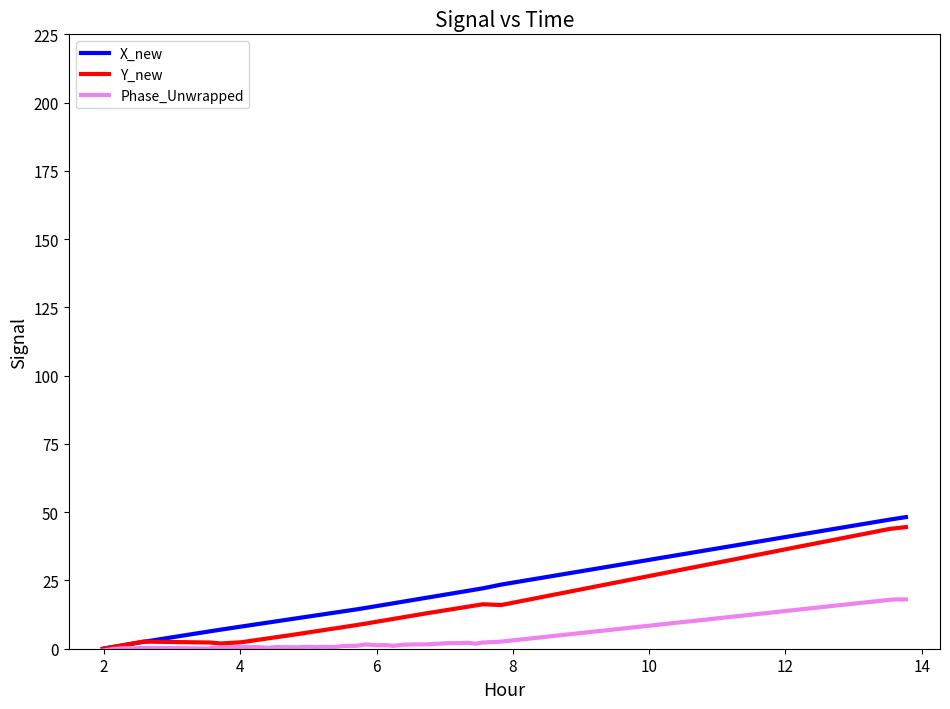

What is the maximum value for Y_new?

44.6